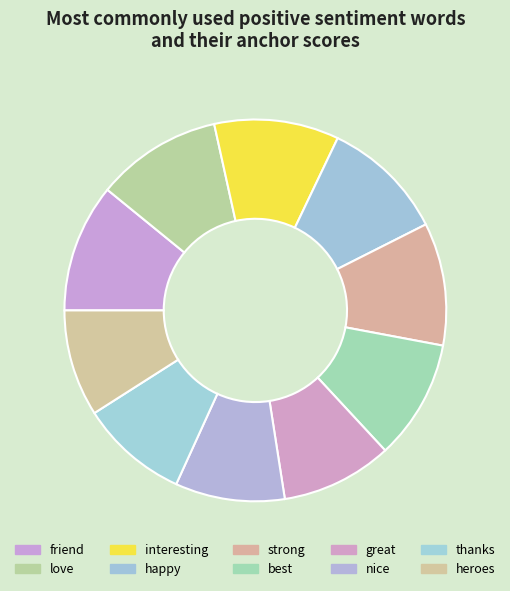

To the nearest percent, what is the average slice percentage?

10%